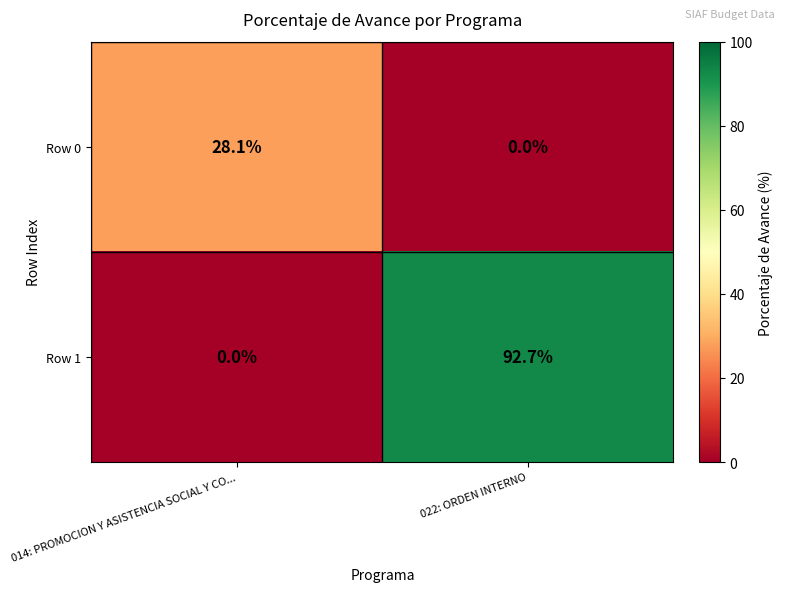

What is the difference between the Row 1 values at 014: PROMOCION Y ASISTENCIA SOCIAL Y CO... and 022: ORDEN INTERNO?

92.7